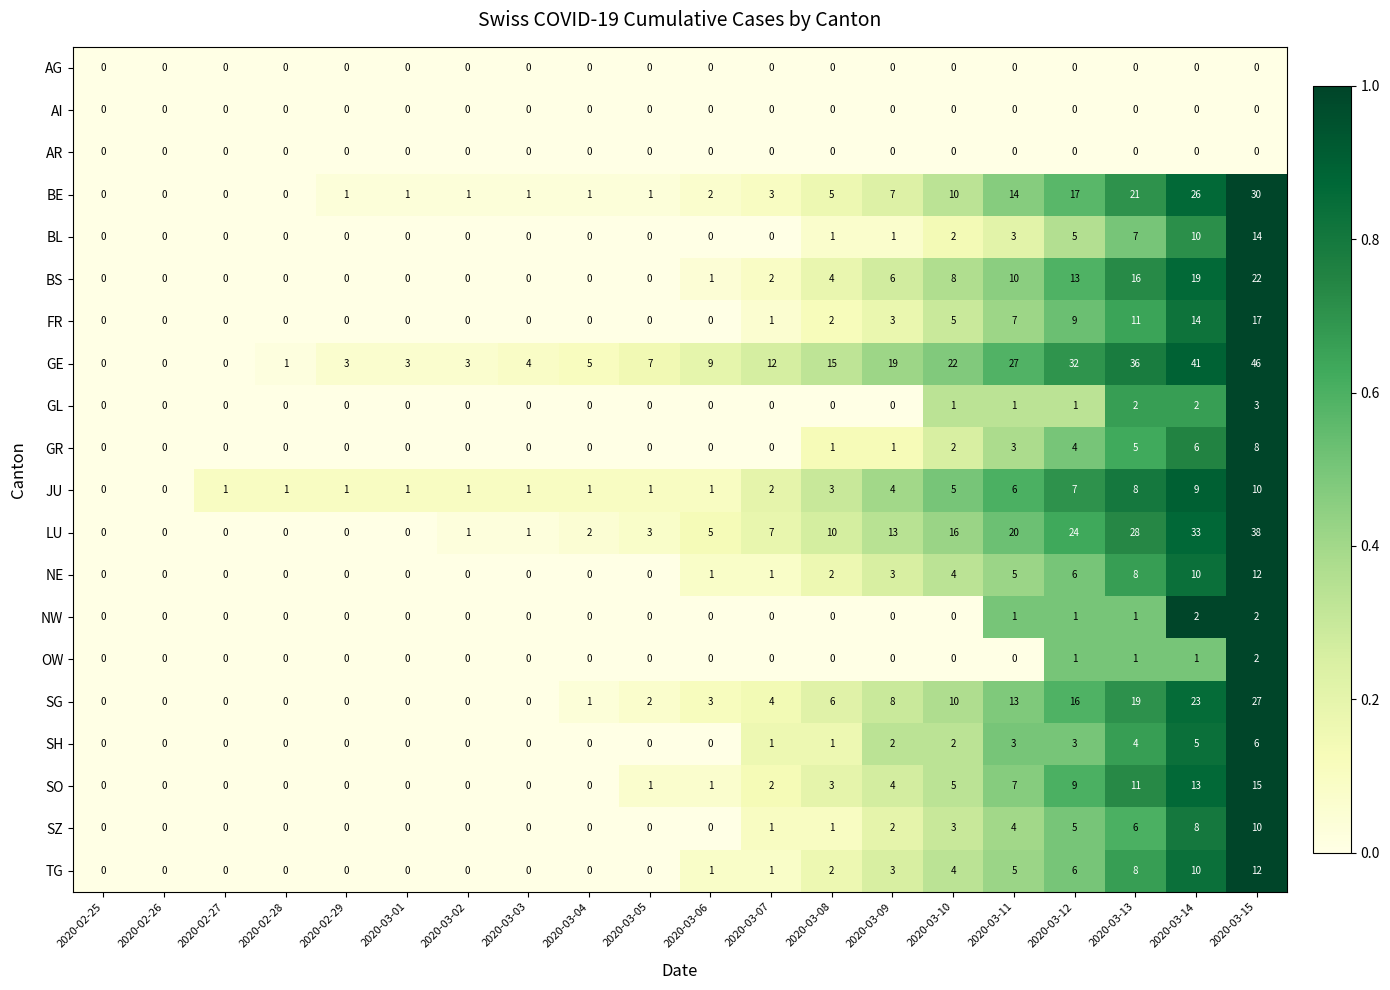

Which series has the largest range (max minus min)?

GE